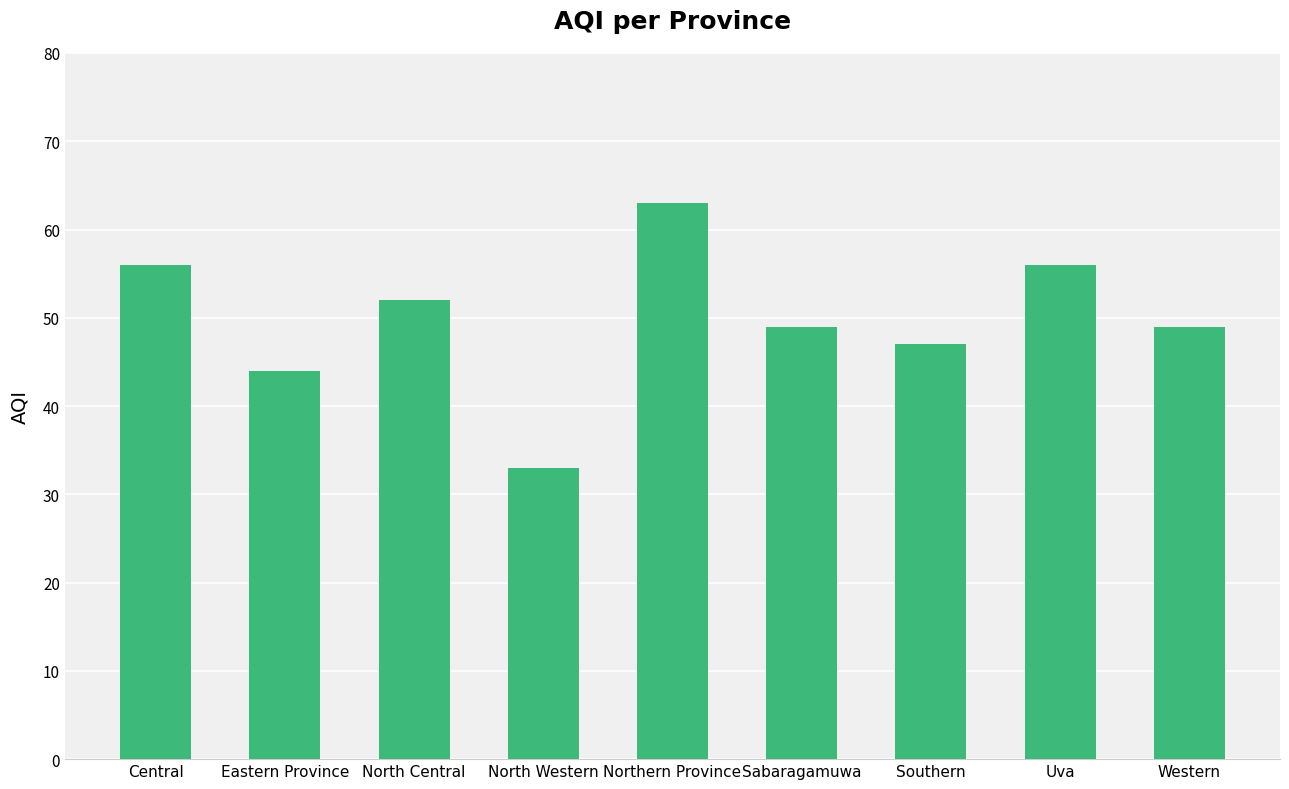

What is the label of the 2nd bar from the right?

Uva